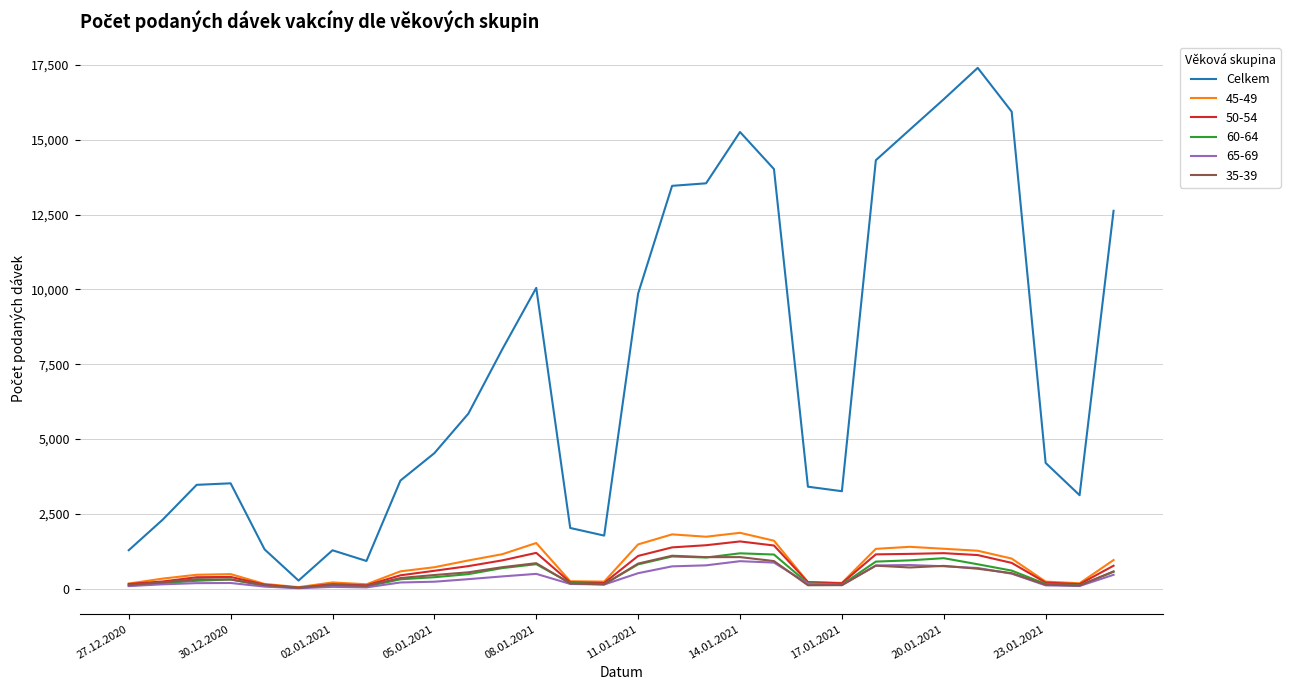

How many series are shown in this chart?

6